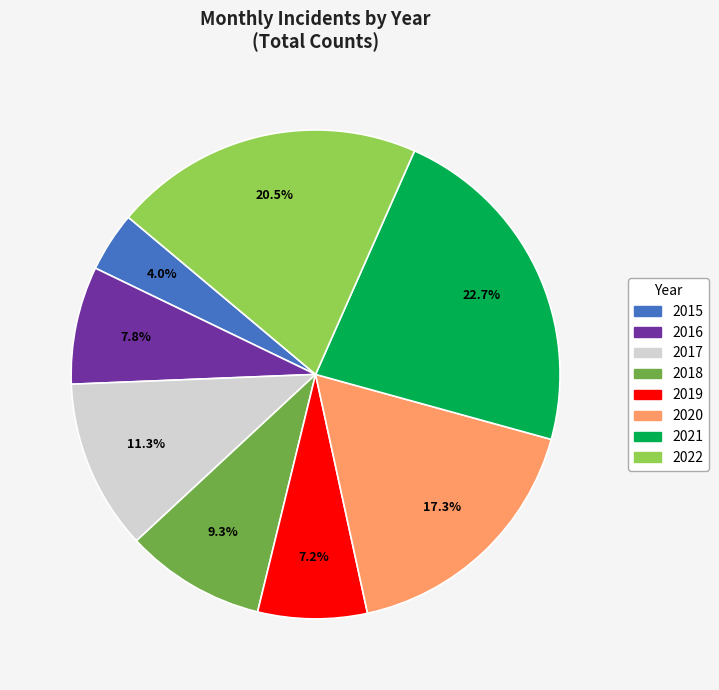

What percentage do 2015 and 2020 together represent?

21.3%